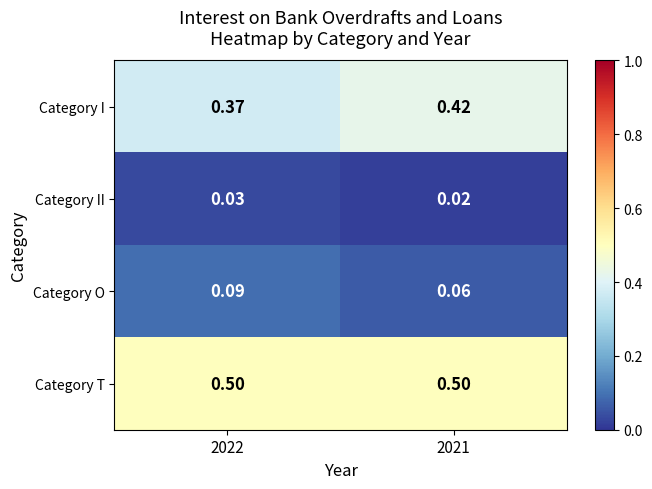

What is the spread (max minus min) of values at 2022?

0.5